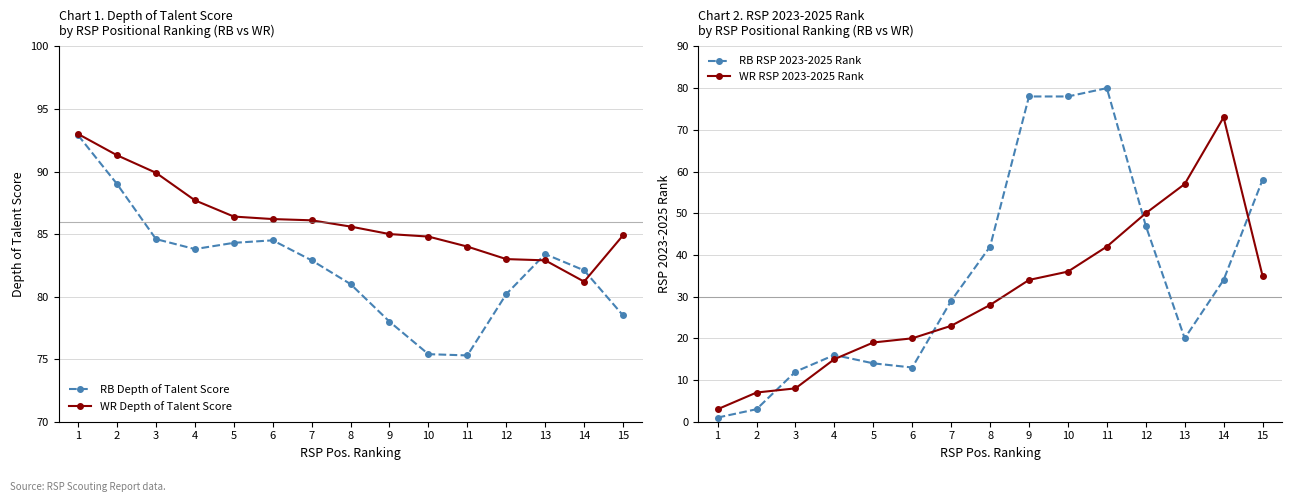

At 10, list the series in order from smallest to largest.

WR RSP 2023-2025 Rank, RB Depth of Talent Score, RB RSP 2023-2025 Rank, WR Depth of Talent Score